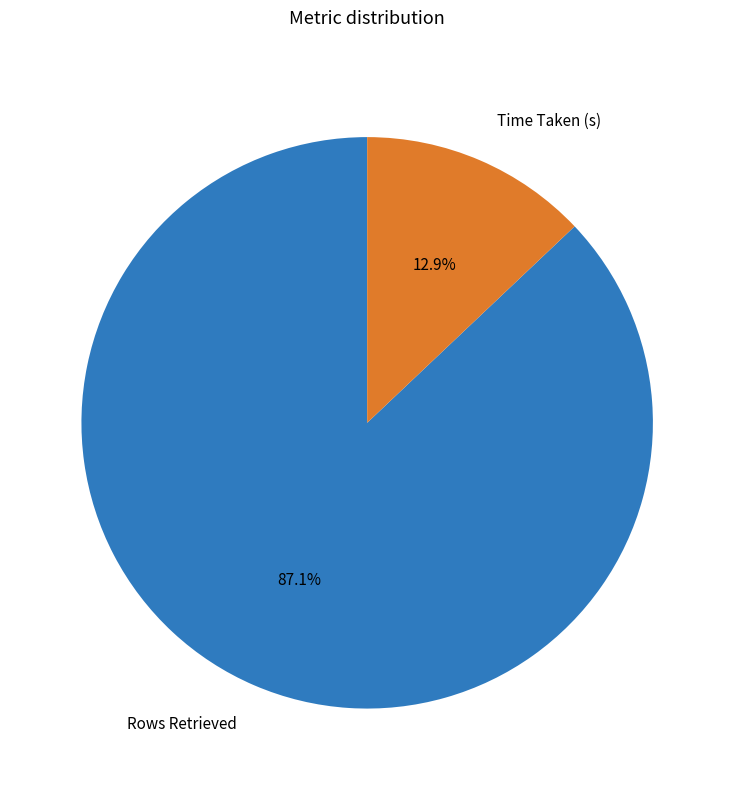

To the nearest percent, what is the combined percentage of Time Taken (s) and Rows Retrieved?

100%